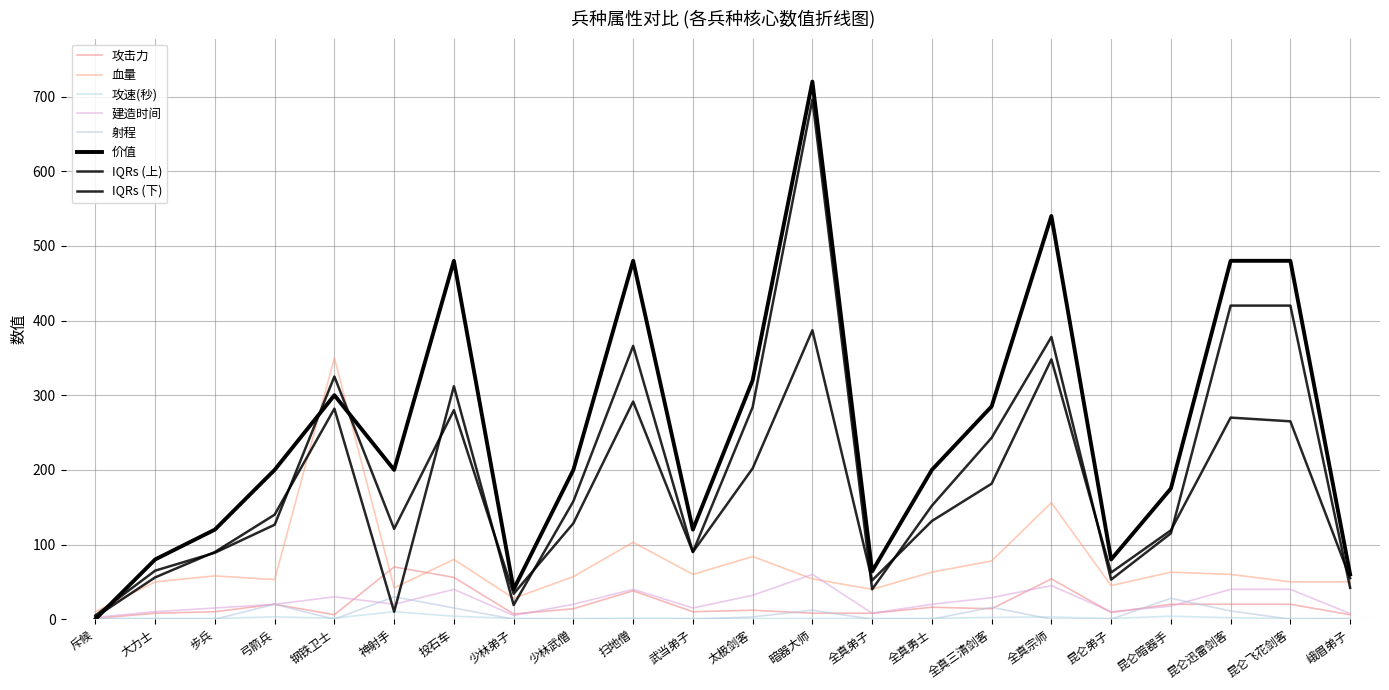

Is this an area chart (filled region under the line)?

No